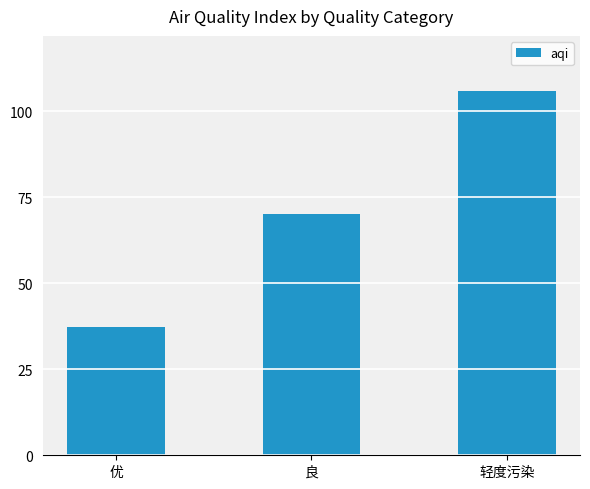

What is the difference between the values at 优 and 良?

32.9